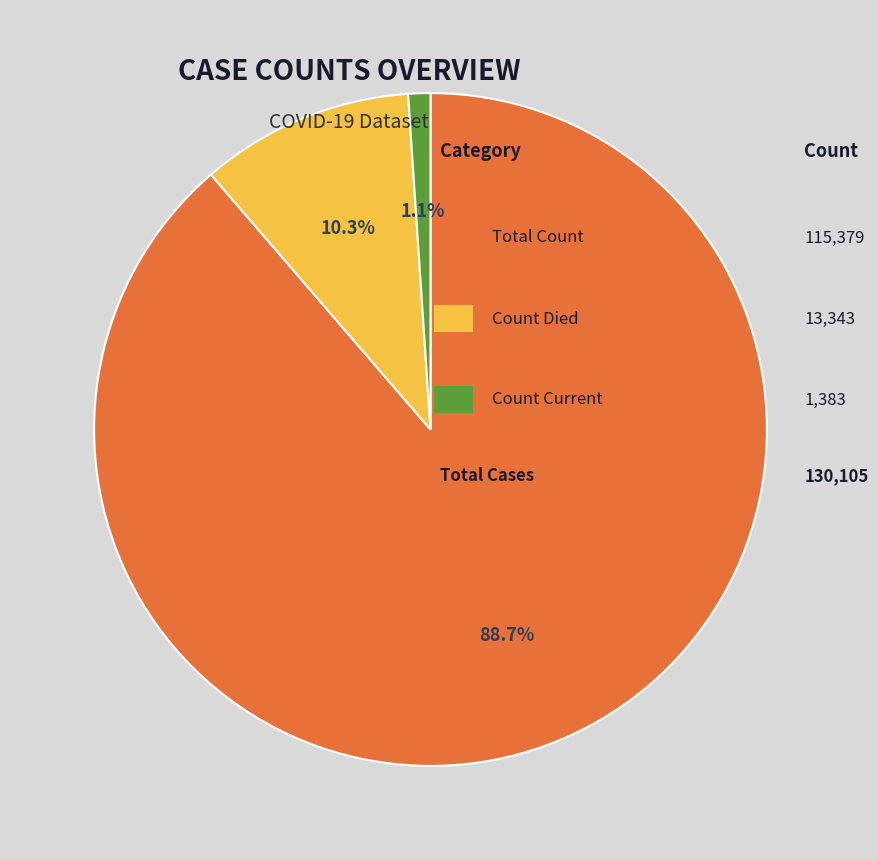

Is there any slice that represents more than half of the pie?

Yes